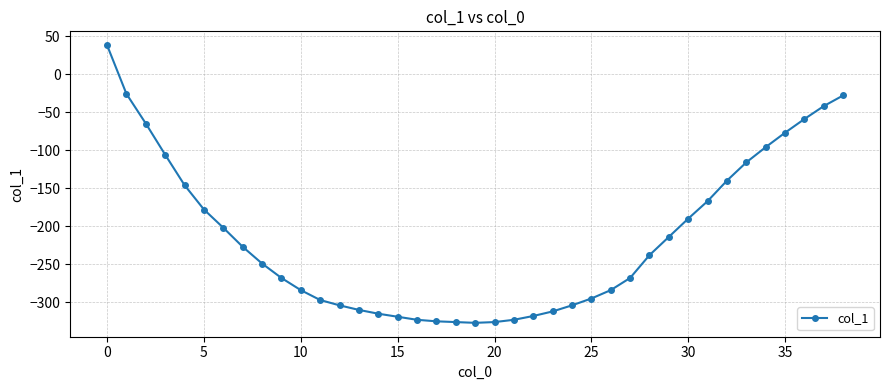

What is the average value?

-214